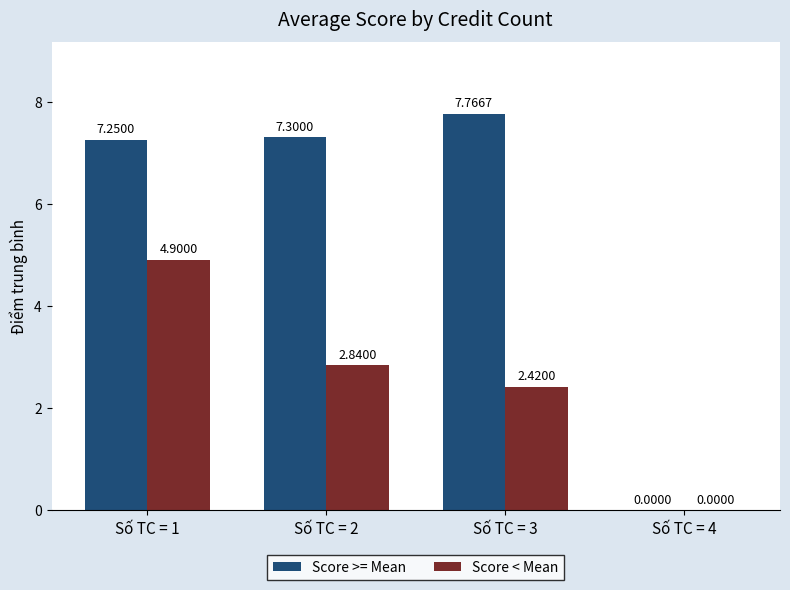

Between Số TC = 1 and Số TC = 4, which series saw the biggest shift?

Score >= Mean